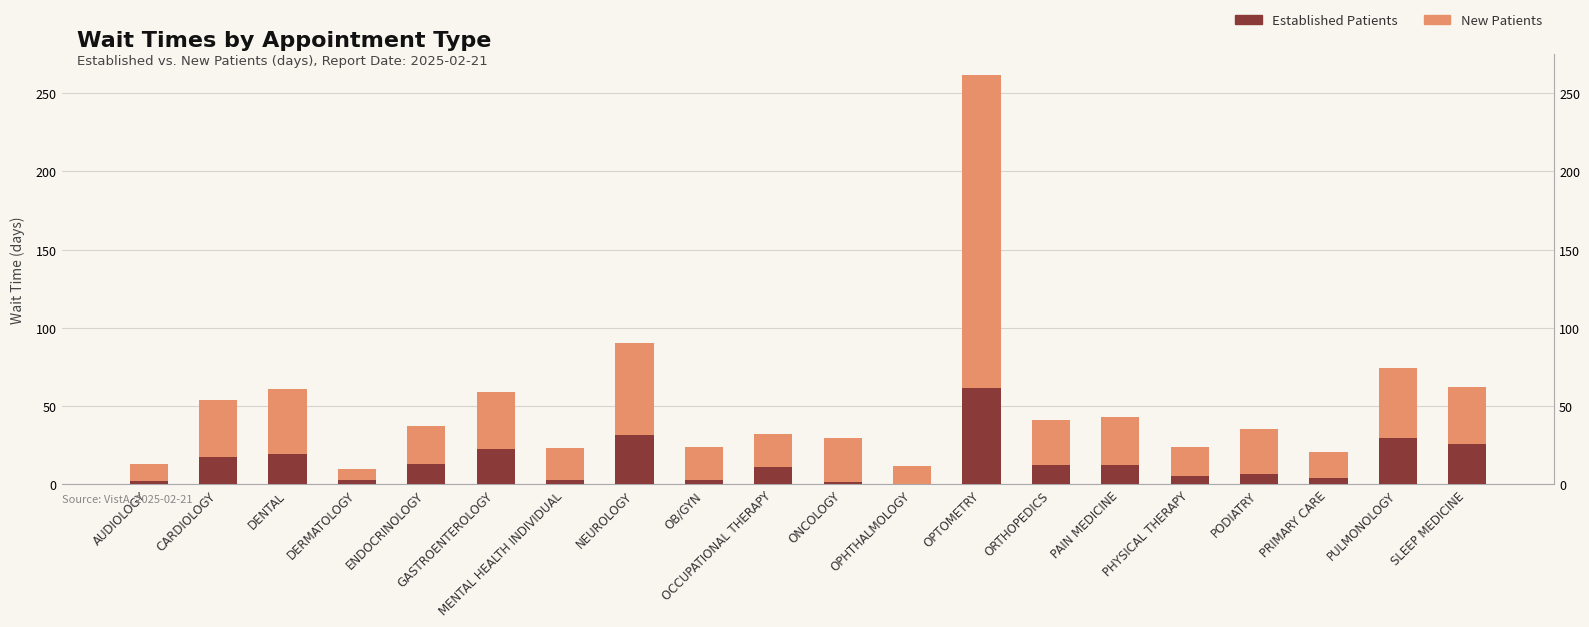

Rank the series by their maximum value, from highest to lowest.

NewPatients, EstablishedPatients